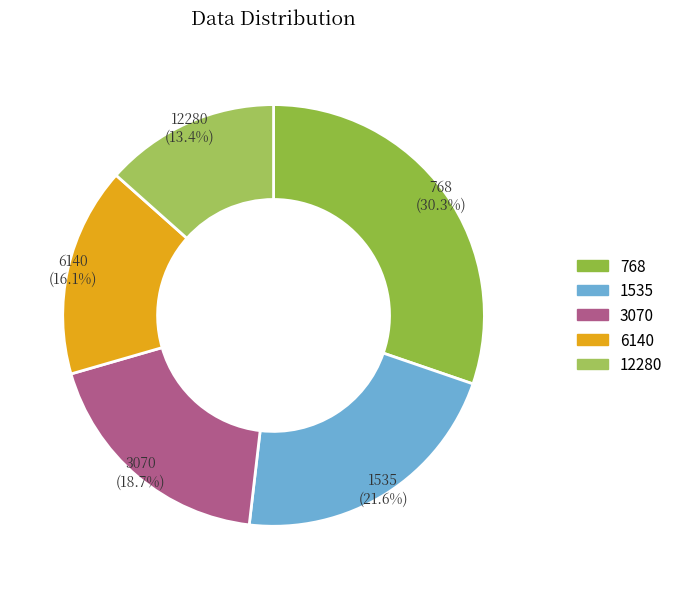

How much of the chart is everything except 12280?

86.6%